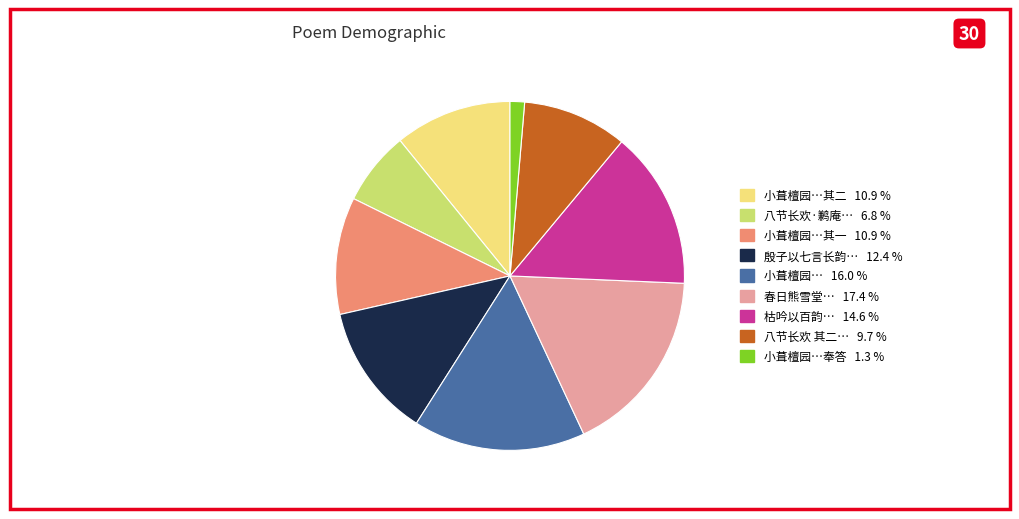

Is there any slice that represents more than half of the pie?

No